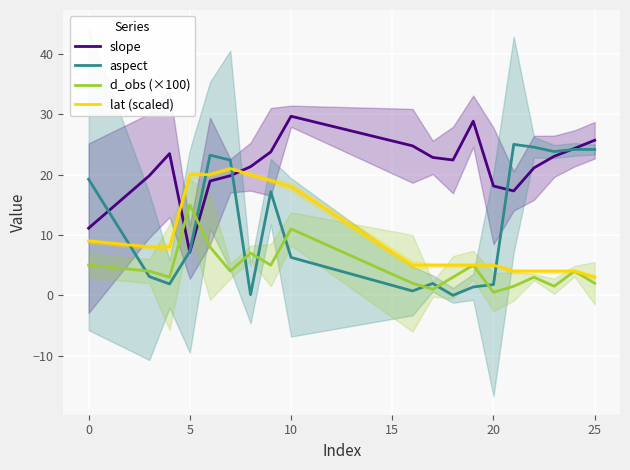

True or false: aspect and slope intersect in this chart.

True